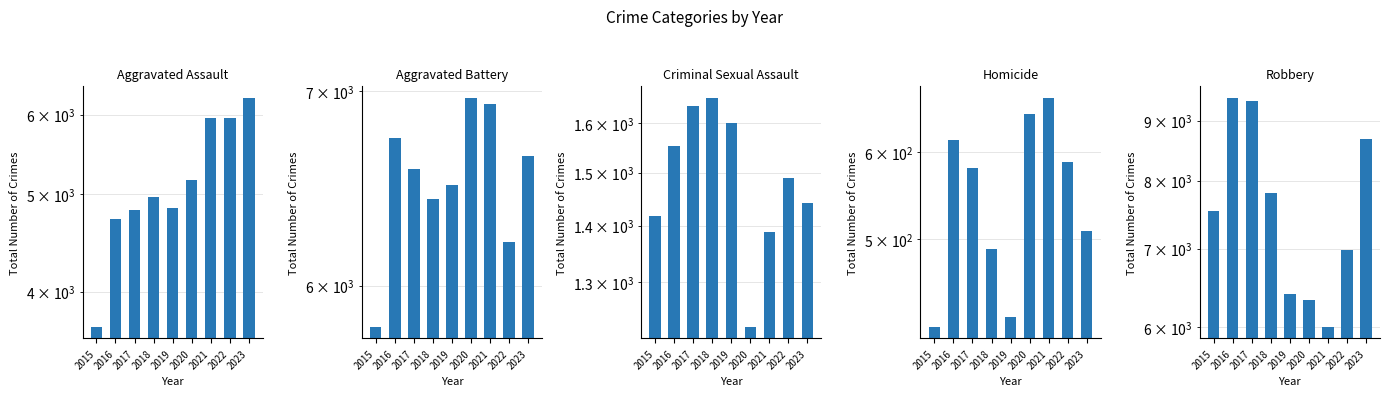

What is the value of the Robbery bar at the 1st from the left?

7534